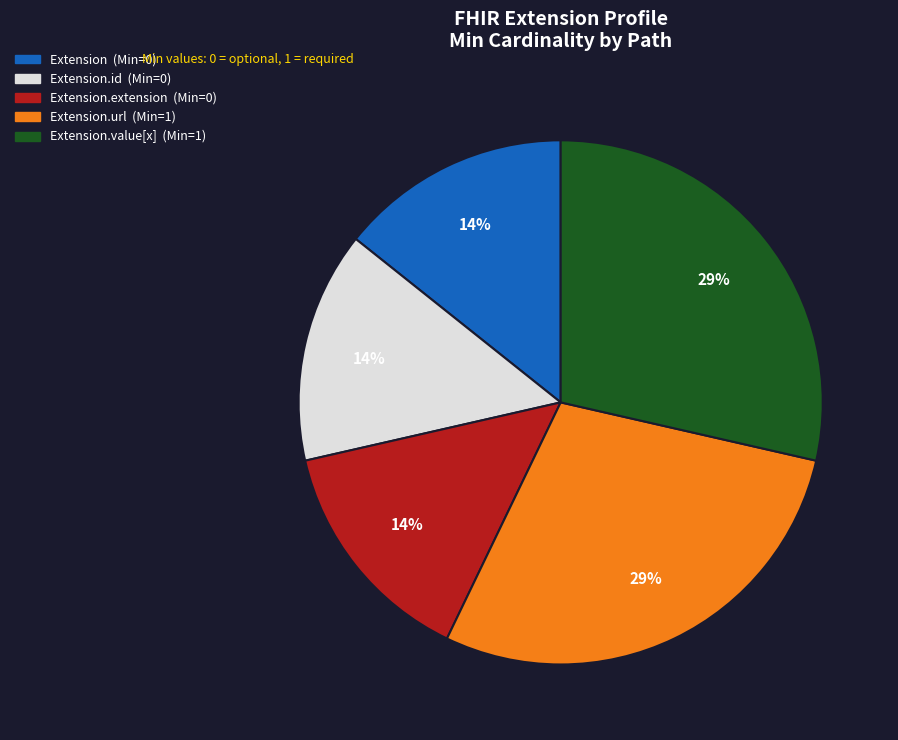

Is there a majority slice in this chart?

No